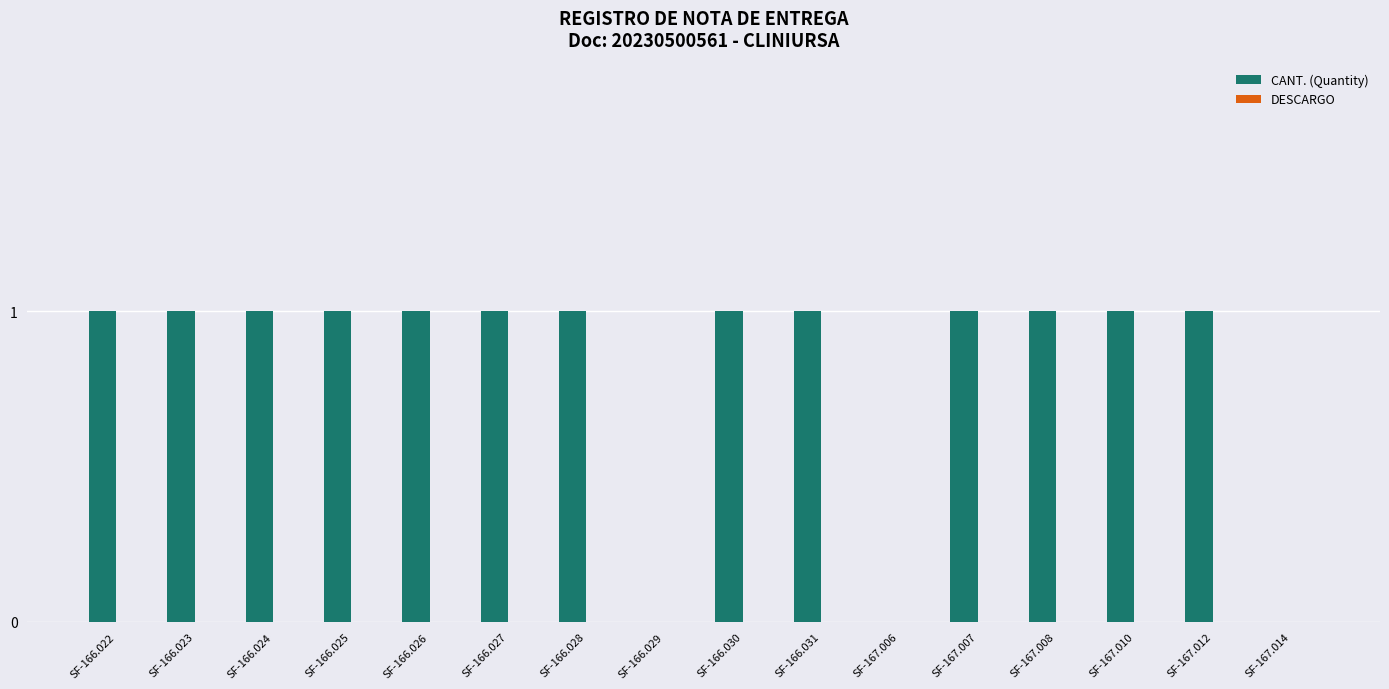

How many distinct data groups are displayed?

1